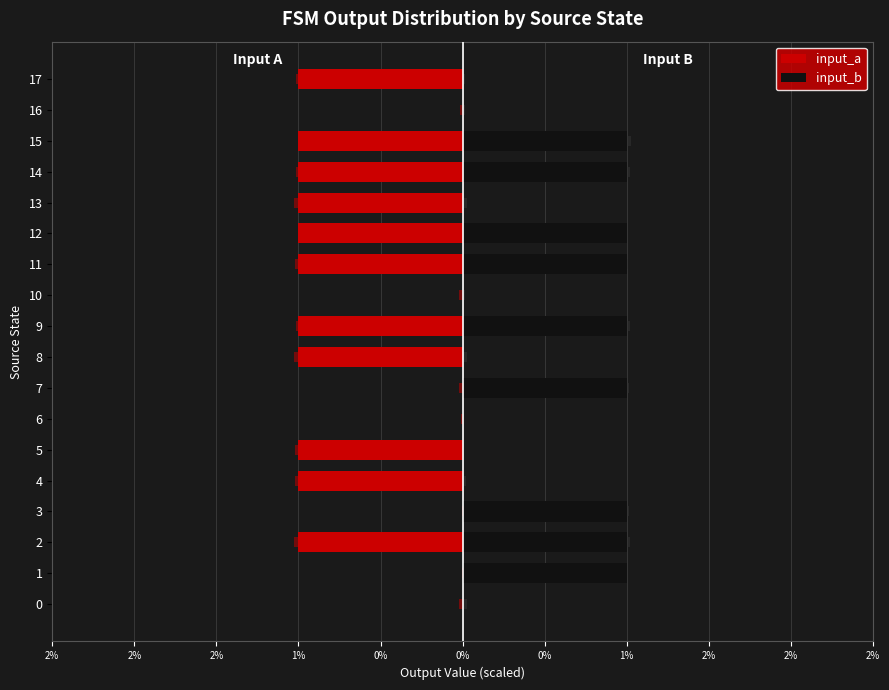

What is the lowest value of the input_a series?

-1